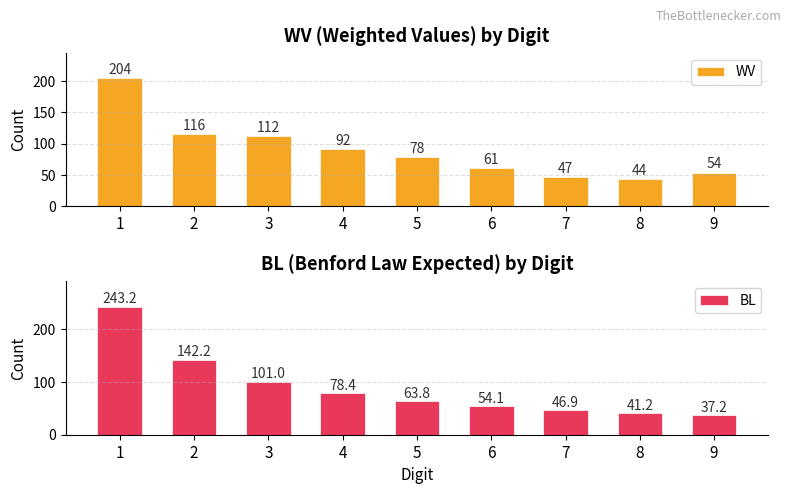

Reading left to right, list all the values displayed in this chart.

WV: 1=204.0	2=116.0	3=112.0	4=92.0	5=78.0	6=61.0	7=47.0	8=44.0	9=54.0
BL: 1=243.2	2=142.2	3=101.0	4=78.4	5=63.8	6=54.1	7=46.9	8=41.2	9=37.2